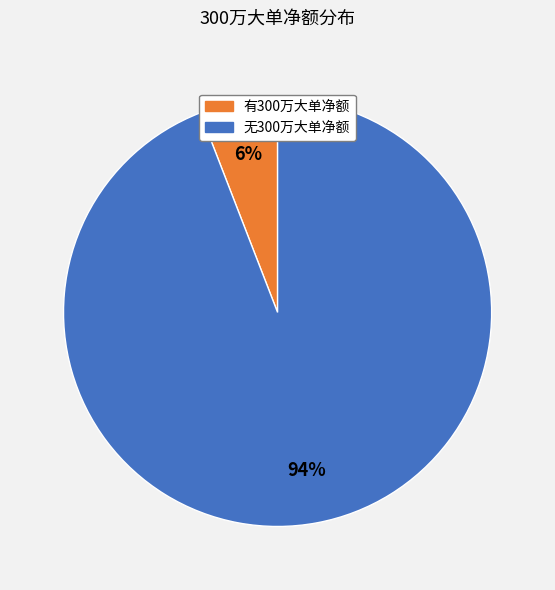

Is there a majority slice in this chart?

Yes